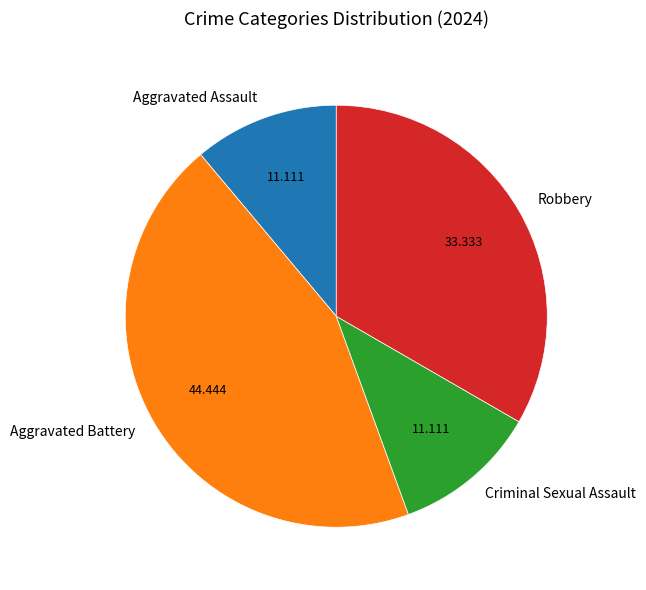

Does Robbery represent more than half of the total?

No